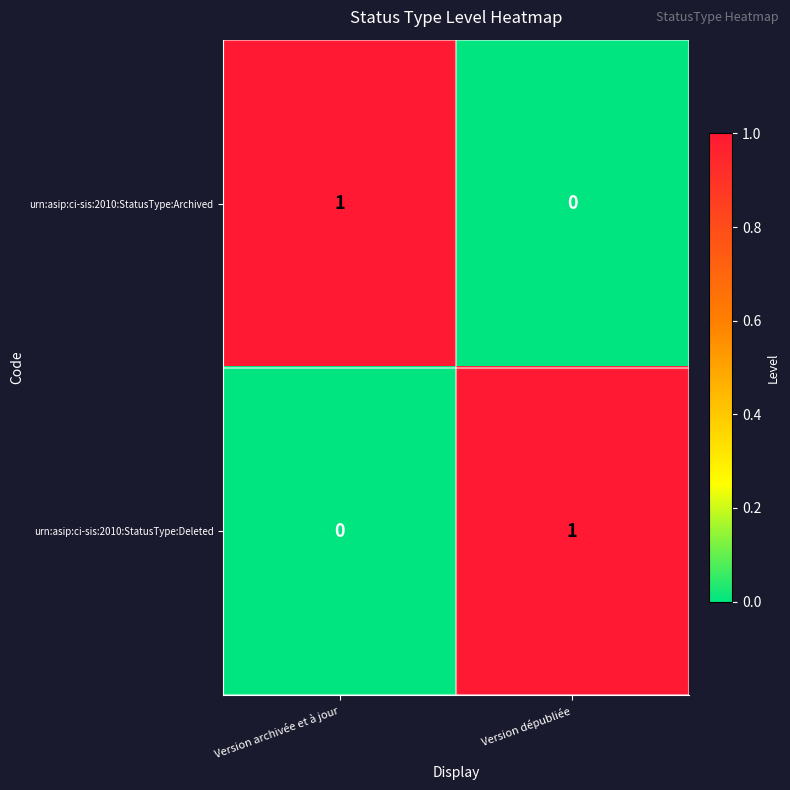

What is the total value across all series at Version archivée et à jour?

1